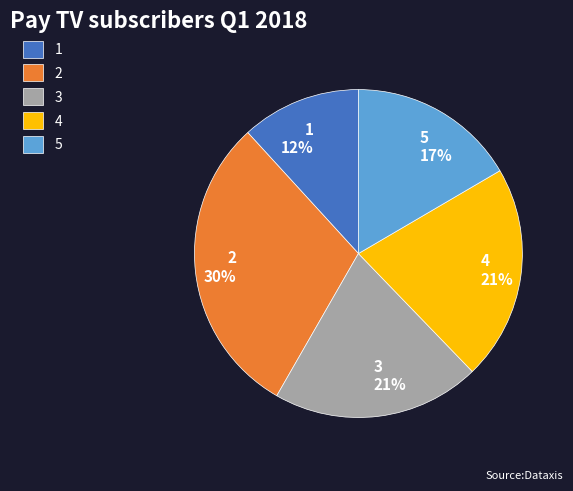

Is the sum of 3 and 4 greater than half?

No